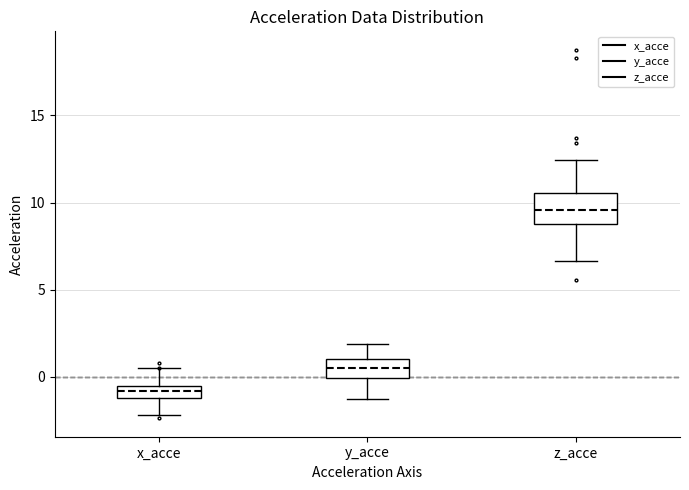

Which box is the tallest, from its lower edge to its upper edge?

z_acce